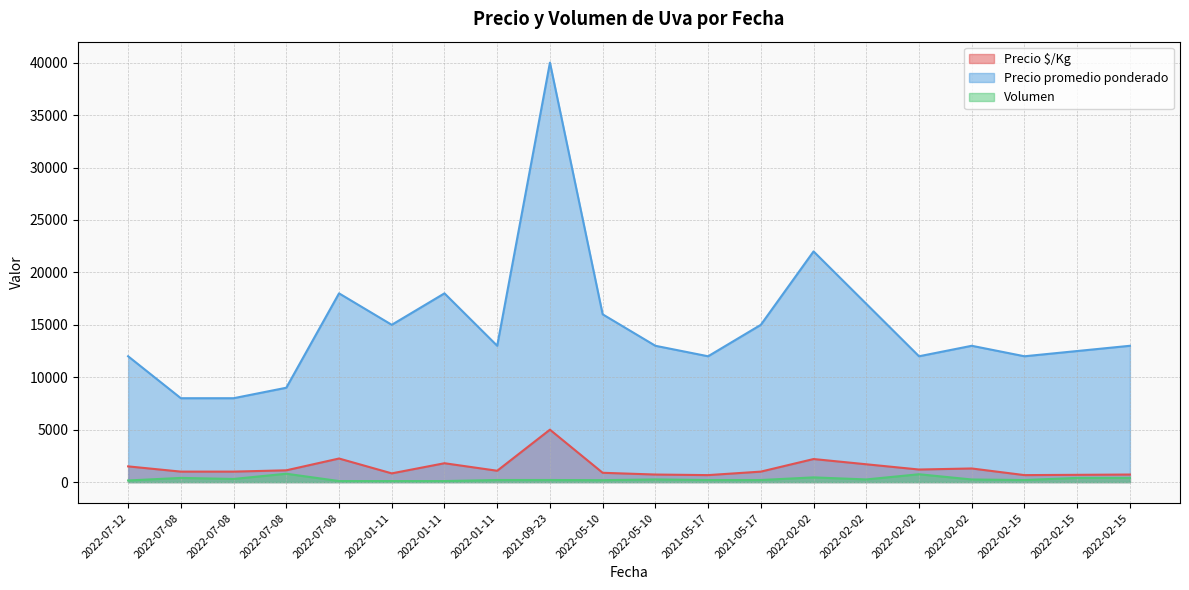

What is the lowest value of the Volumen series?

100